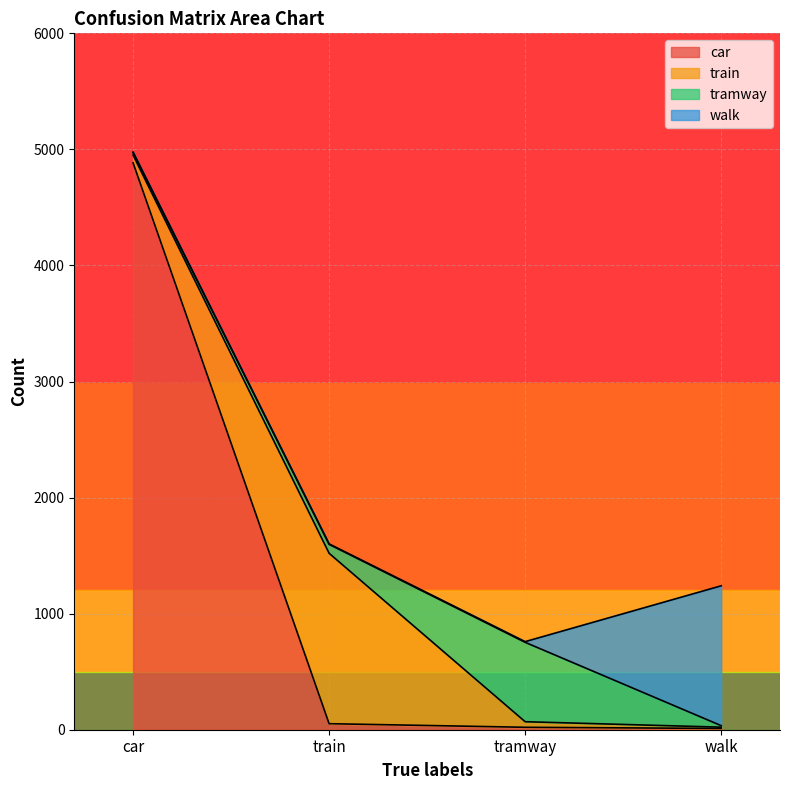

At which category does tramway reach its first local peak?

tramway